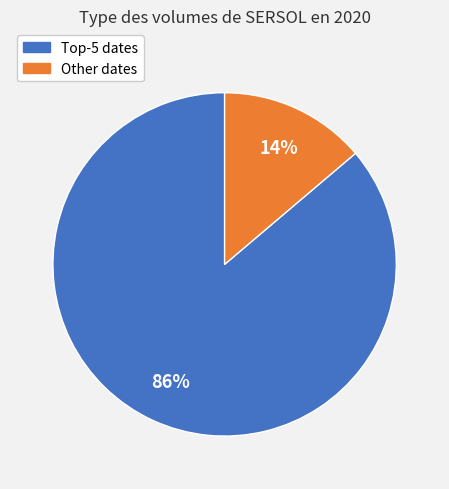

Does any single category account for the majority?

Yes